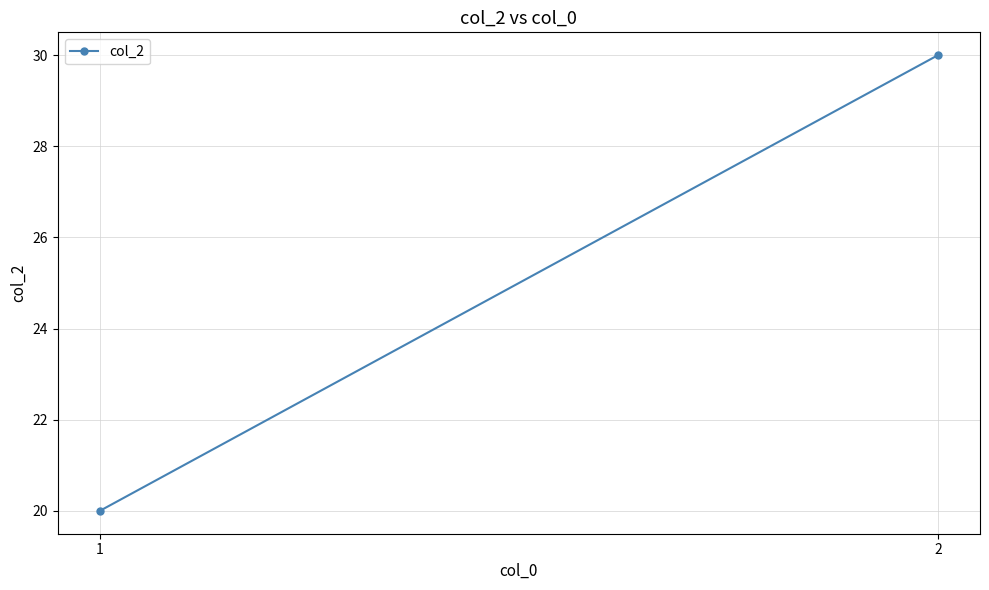

Rank the categories by value from highest to lowest.

2, 1